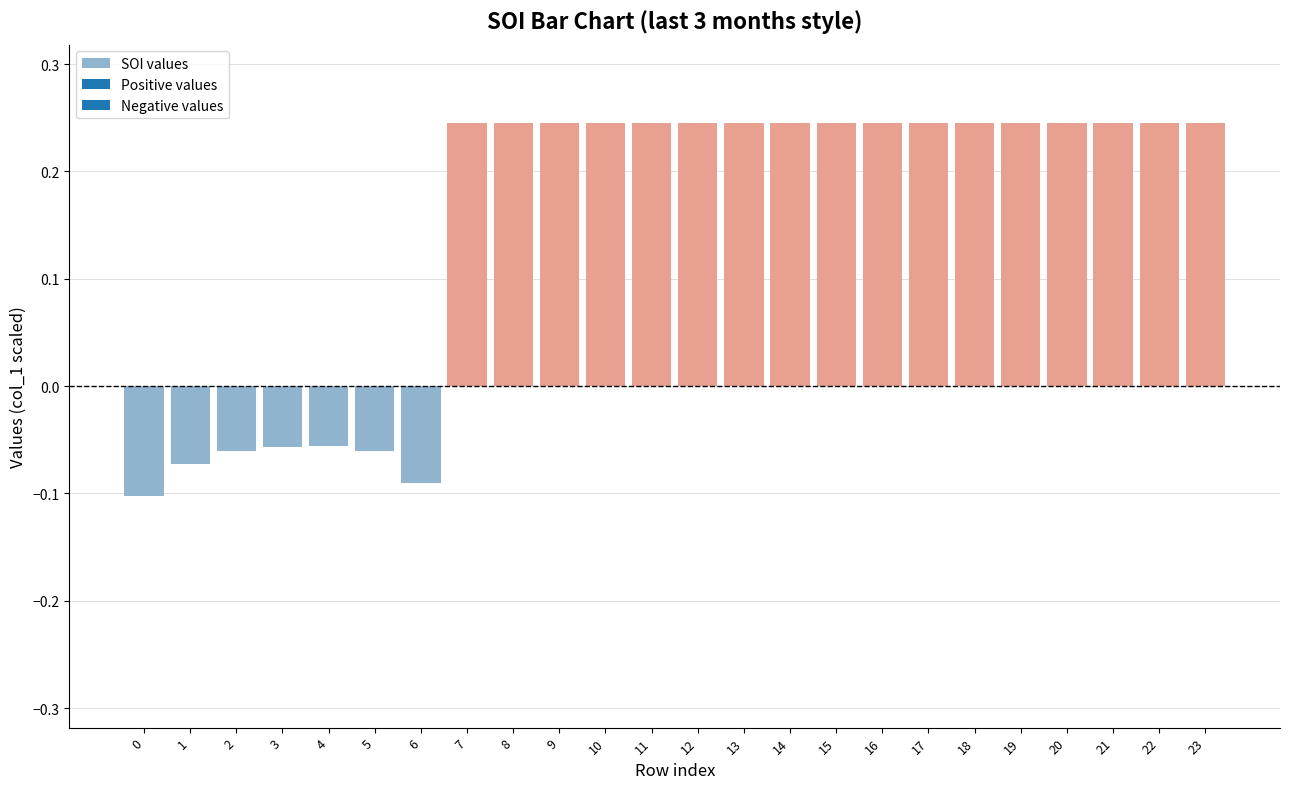

Count the values in the range 0 to 1.

17